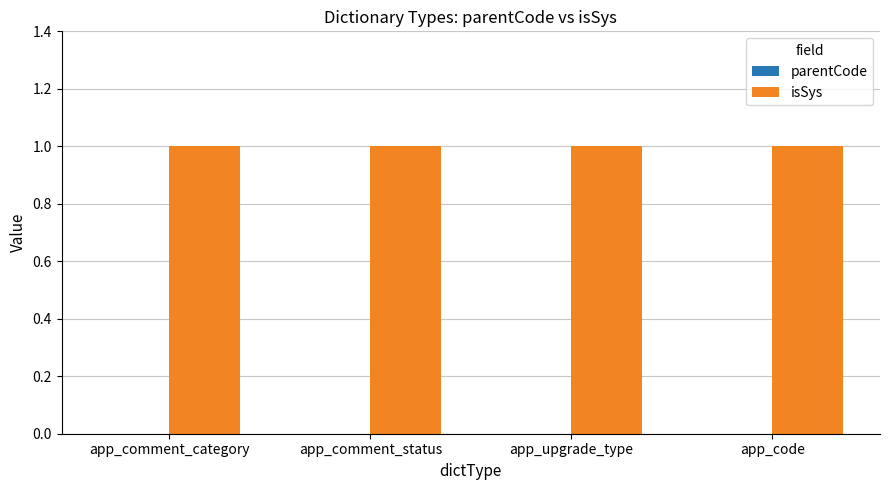

How many series are shown in this chart?

2